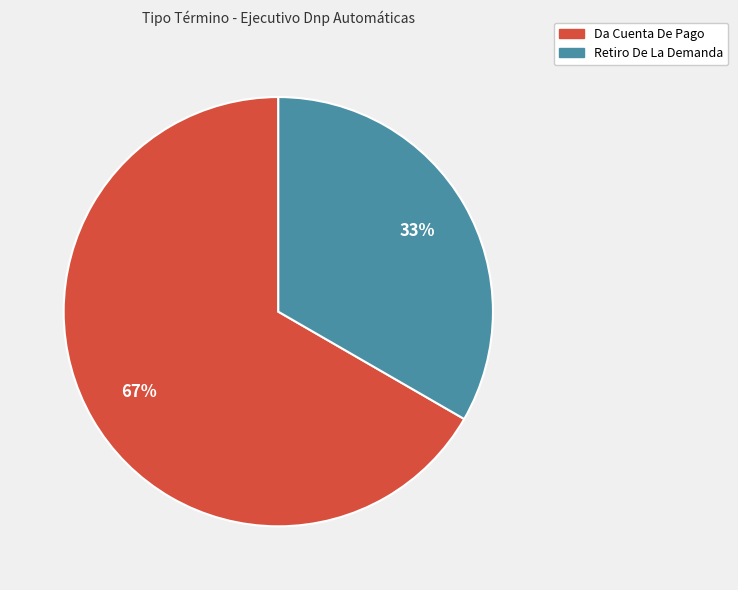

What is the ratio of the value at Retiro De La Demanda to the value at Da Cuenta De Pago?

0.5